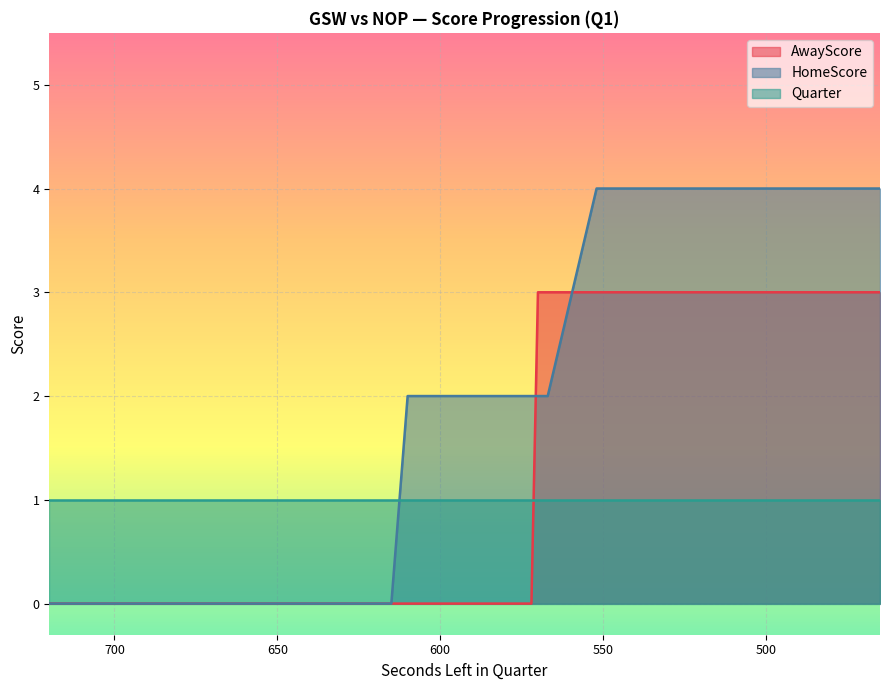

True or false: AwayScore and HomeScore intersect in this chart.

True